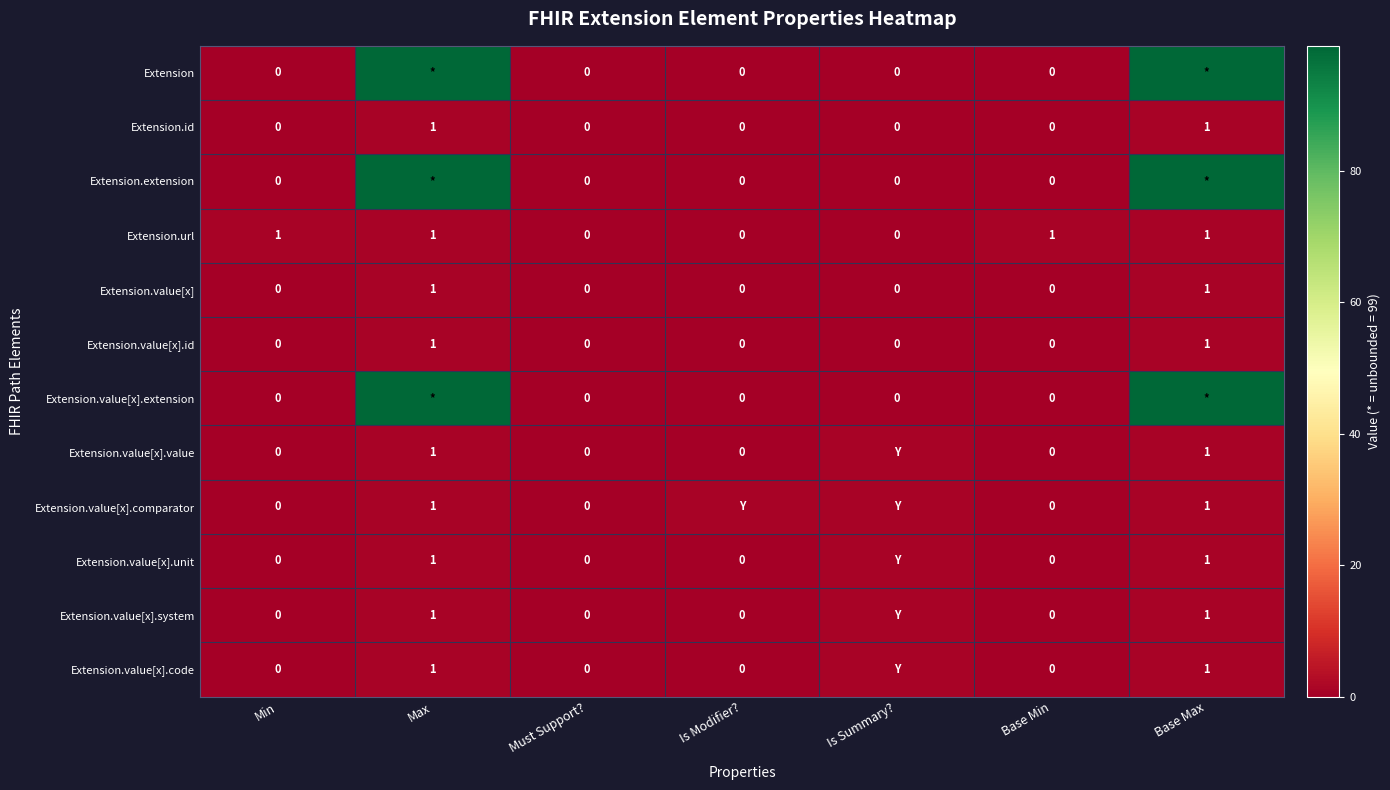

The value of Extension.value[x].system at Max is 1. True or false?

True